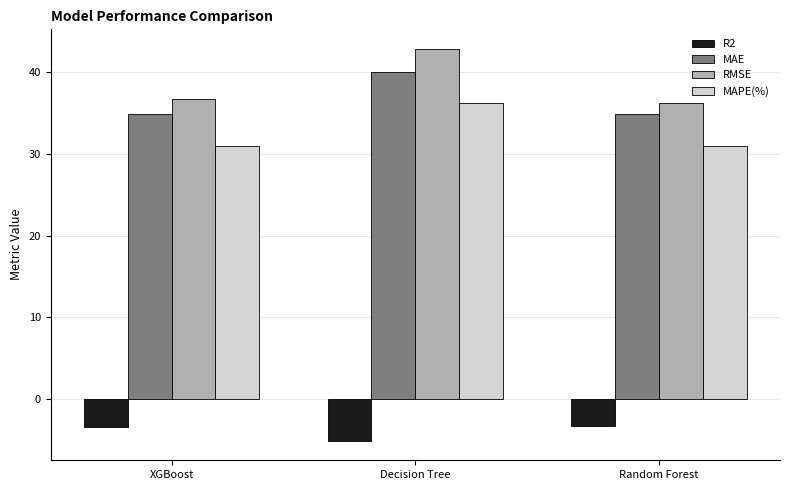

At how many categories does at least one series exceed 18?

3